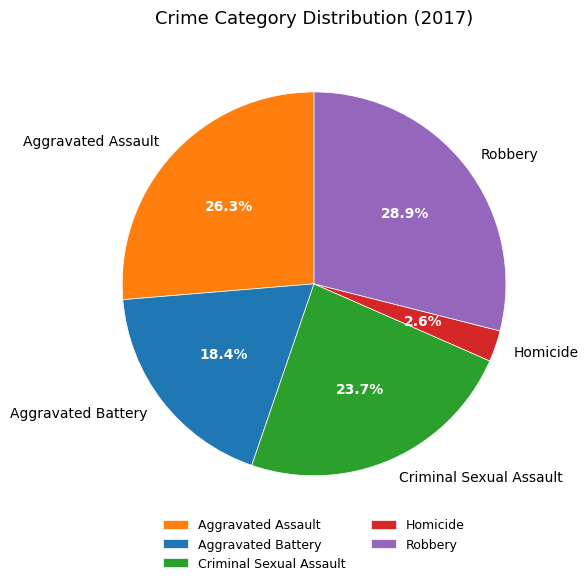

True or false: Criminal Sexual Assault accounts for 24% of the total.

True